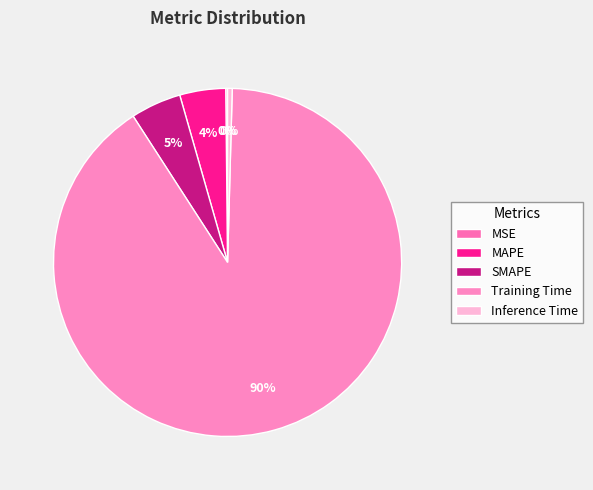

To the nearest percent, what is the combined percentage of Training Time and Inference Time?

91%